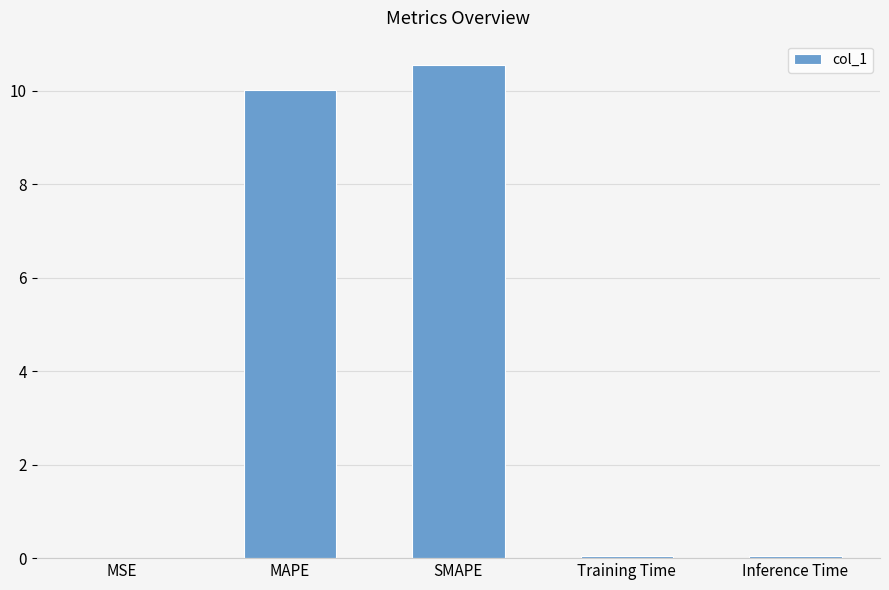

What is the greatest value displayed?

10.5